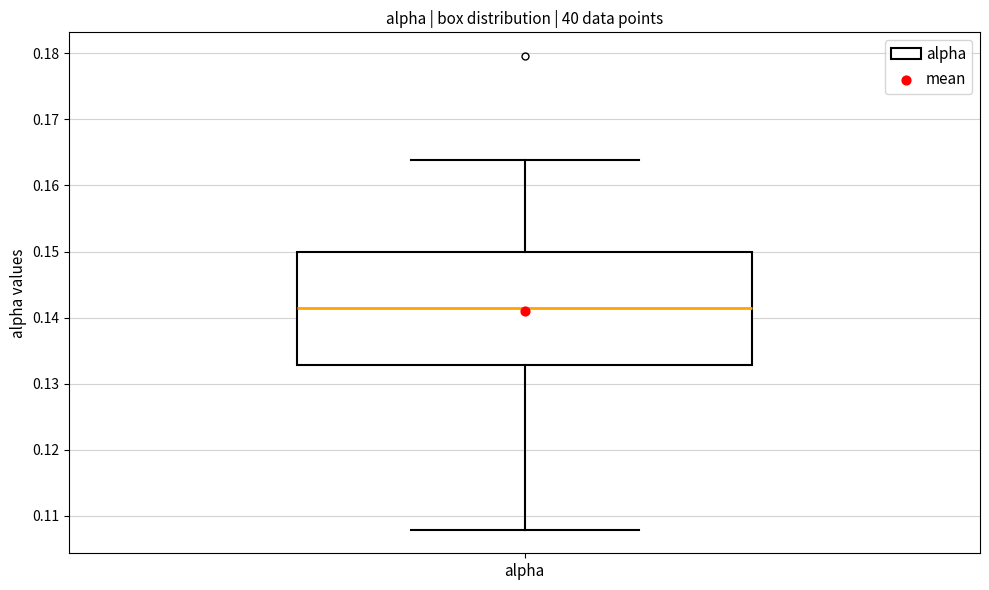

Read this box plot against the y-axis: the position of the median line, the range covered by the box, and the ends of both whiskers. The values are not printed on the chart, so give them approximately, as read against the axis.

median 0.141, box 0.133 to 0.150, whiskers 0.108 to 0.164